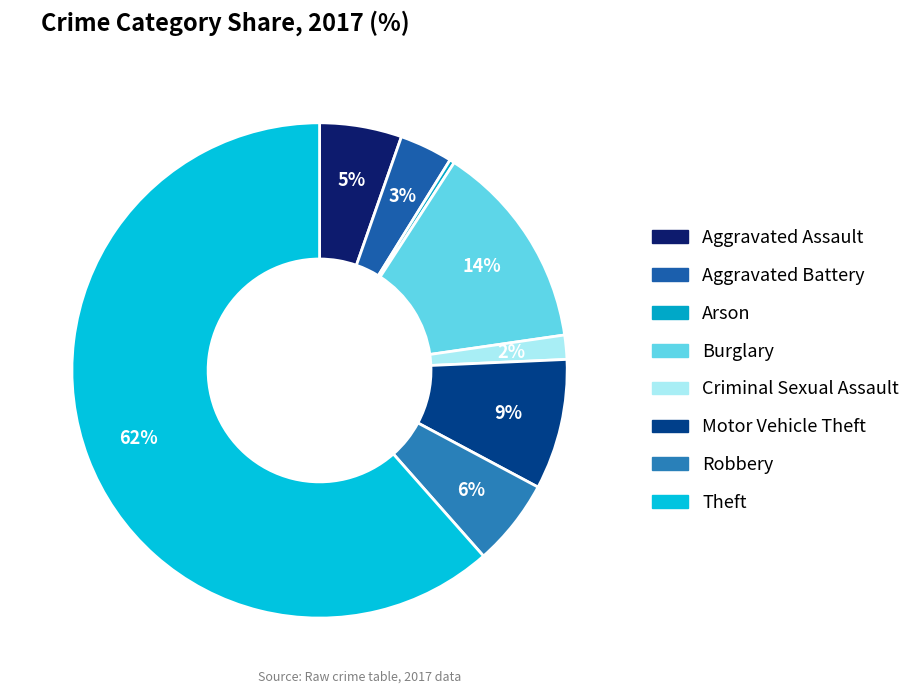

To the nearest percent, what is the average slice percentage?

12%